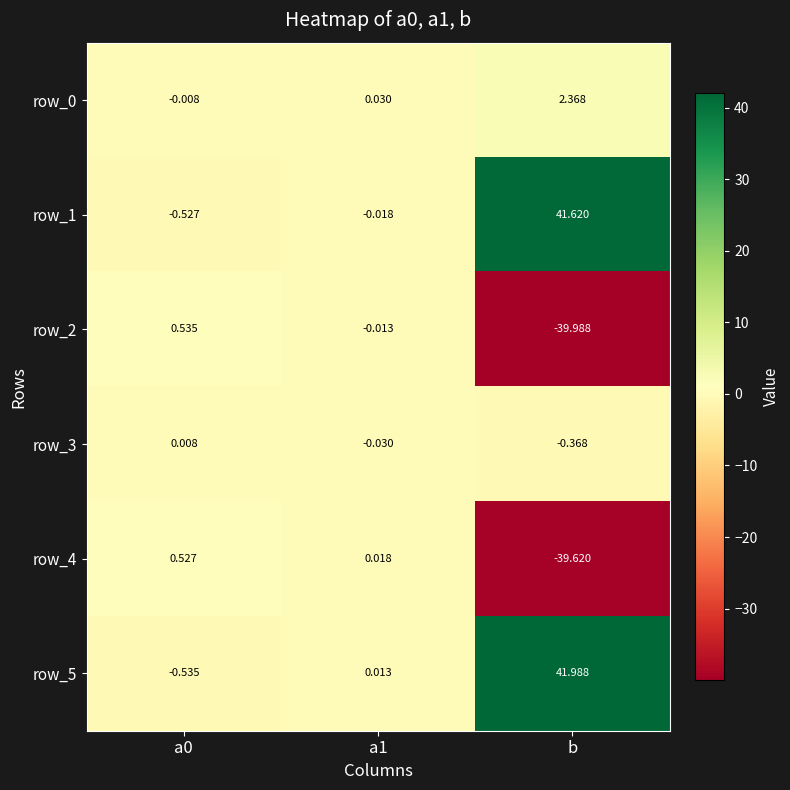

At which label does row_1 first exceed 0?

b